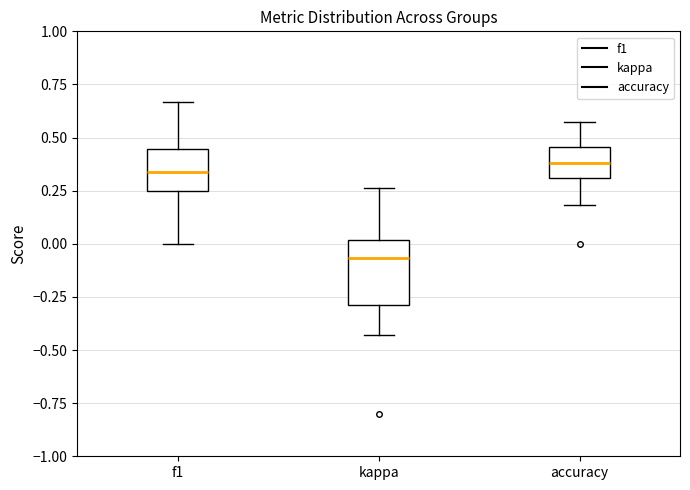

Comparing the boxes themselves (not the whiskers), which one is the tallest?

kappa